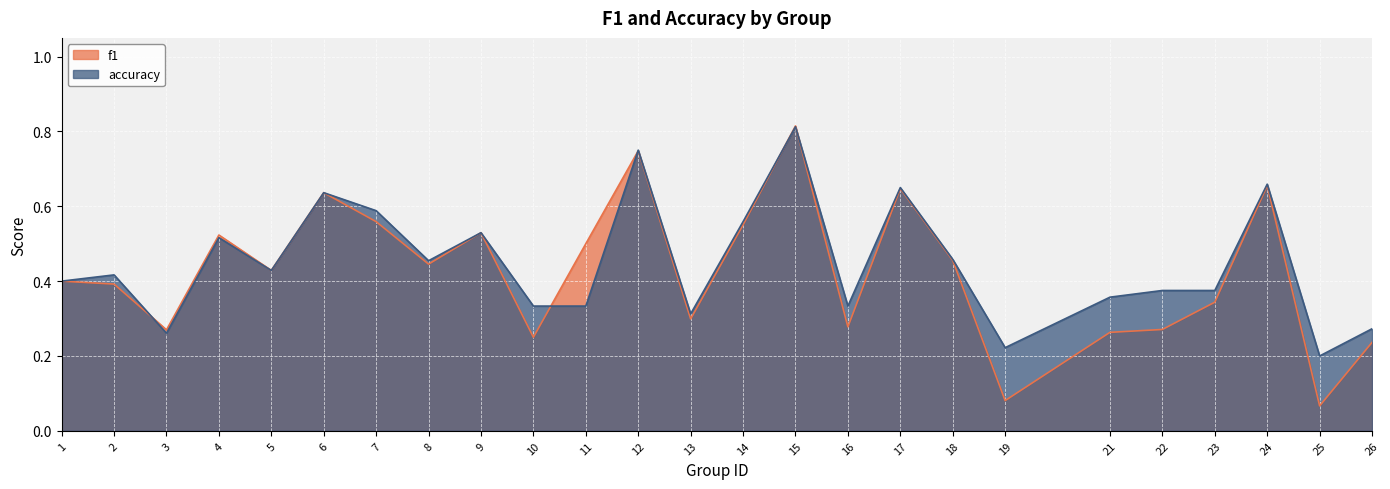

What is the difference between the maximum and minimum values in the f1 series?

0.7